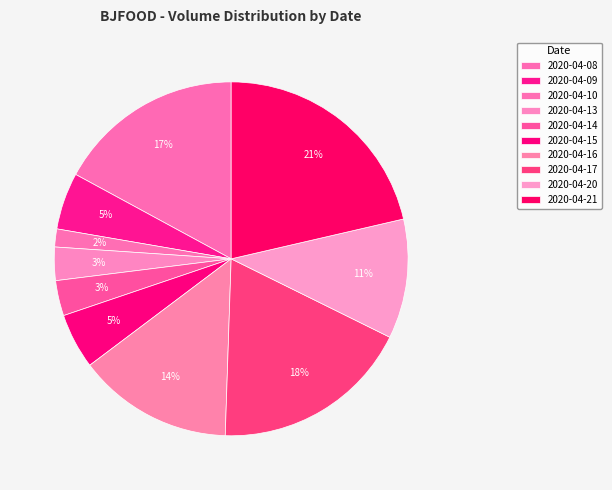

Does any single category account for the majority?

No